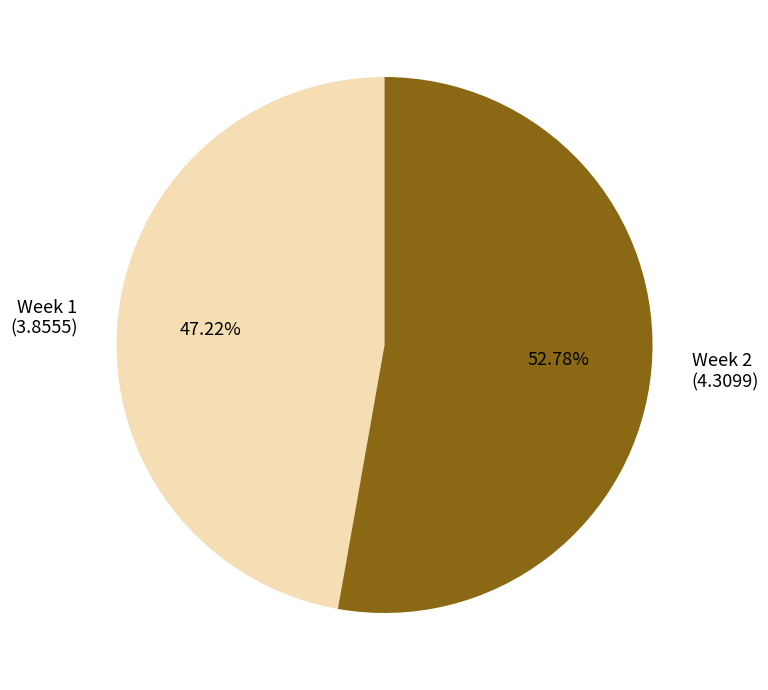

Which category accounts for the majority?

Week 2 (4.3099)